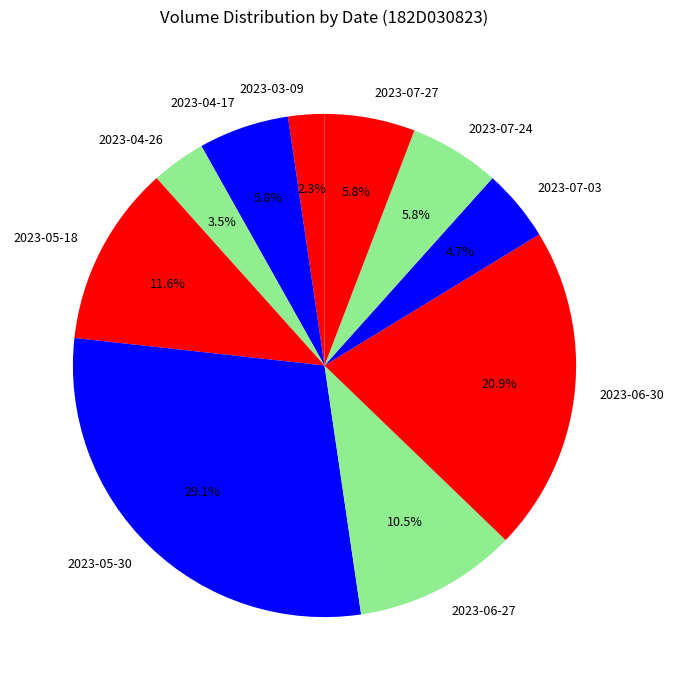

Which category has the biggest portion of the pie?

2023-05-30